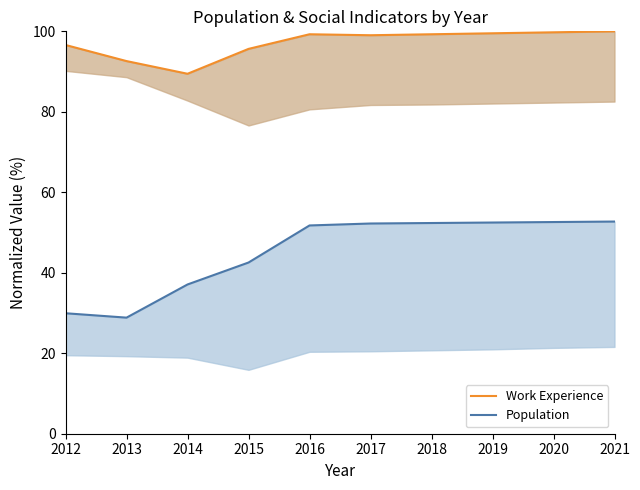

Reading left to right, what are all the values shown in this chart?

Work Experience: 2012=96.6	2013=92.6	2014=89.5	2015=95.6	2016=99.3	2017=99.0	2018=99.3	2019=99.5	2020=99.8	2021=100.0
Population: 2012=29.9	2013=28.8	2014=37.1	2015=42.5	2016=51.8	2017=52.2	2018=52.4	2019=52.5	2020=52.6	2021=52.7